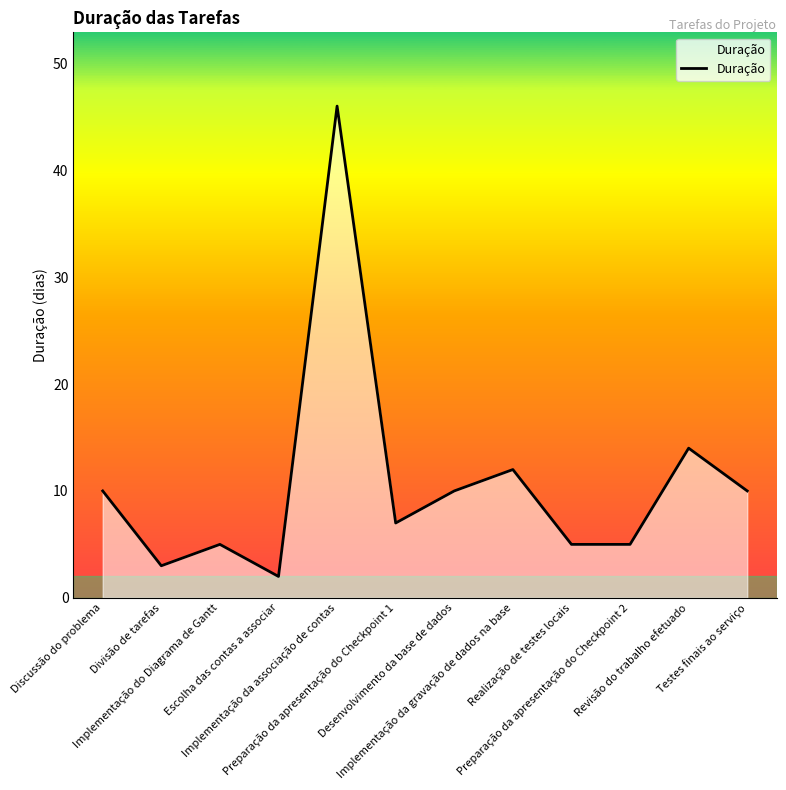

What is the difference between the maximum and minimum values?

44